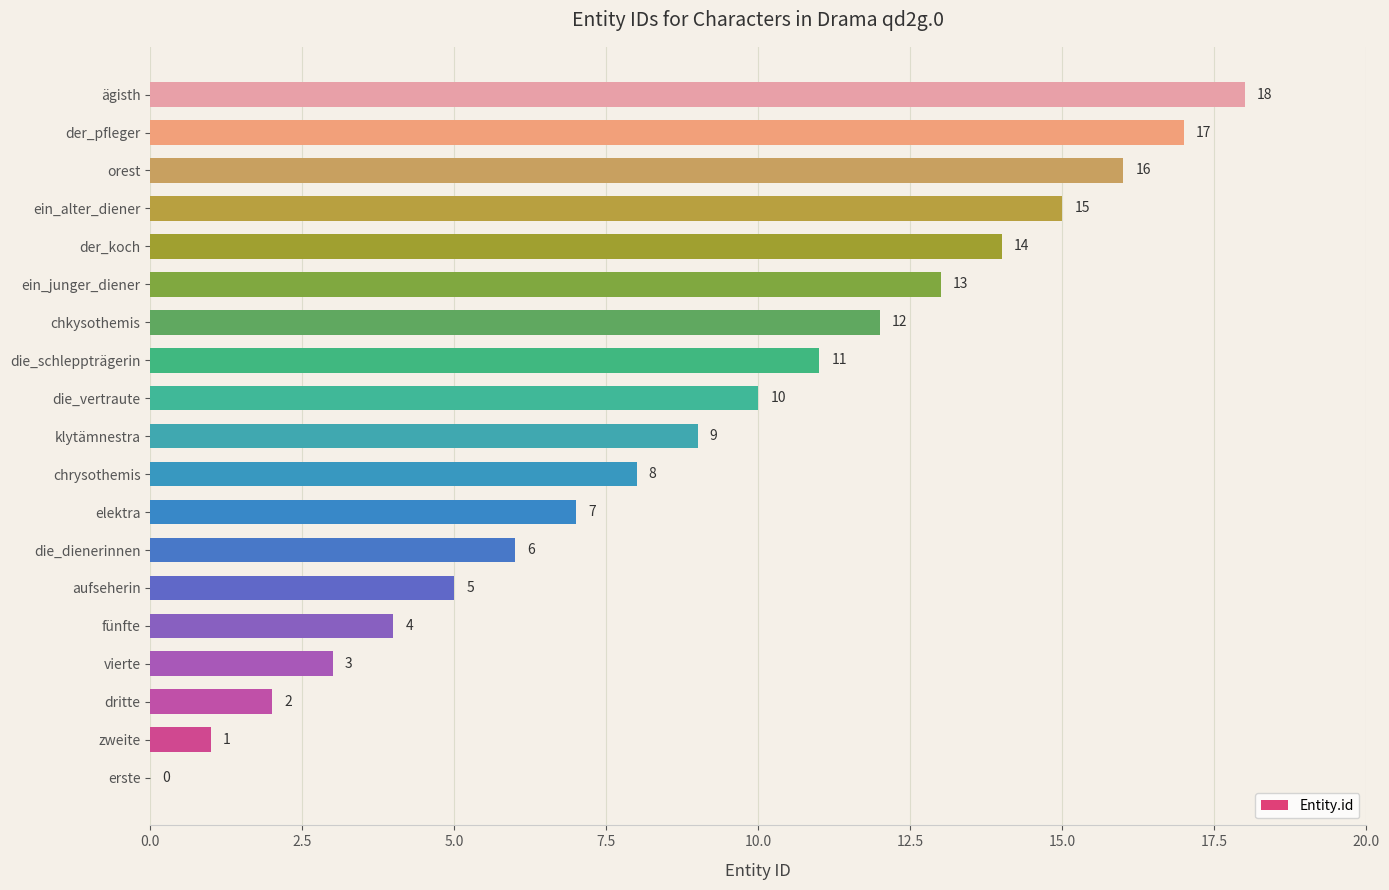

Between elektra and ägisth, which is larger?

ägisth